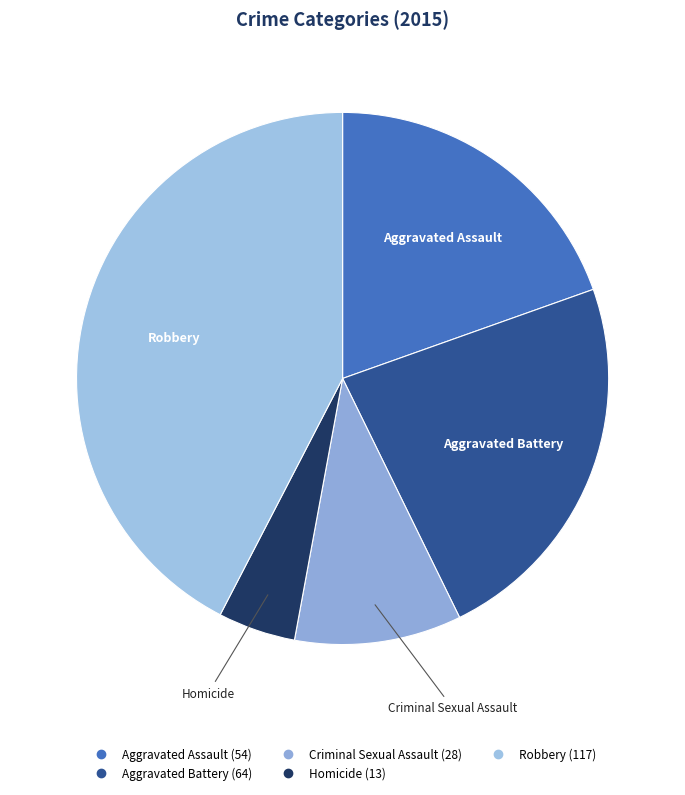

The Criminal Sexual Assault slice represents 10% of the pie. True or false?

True